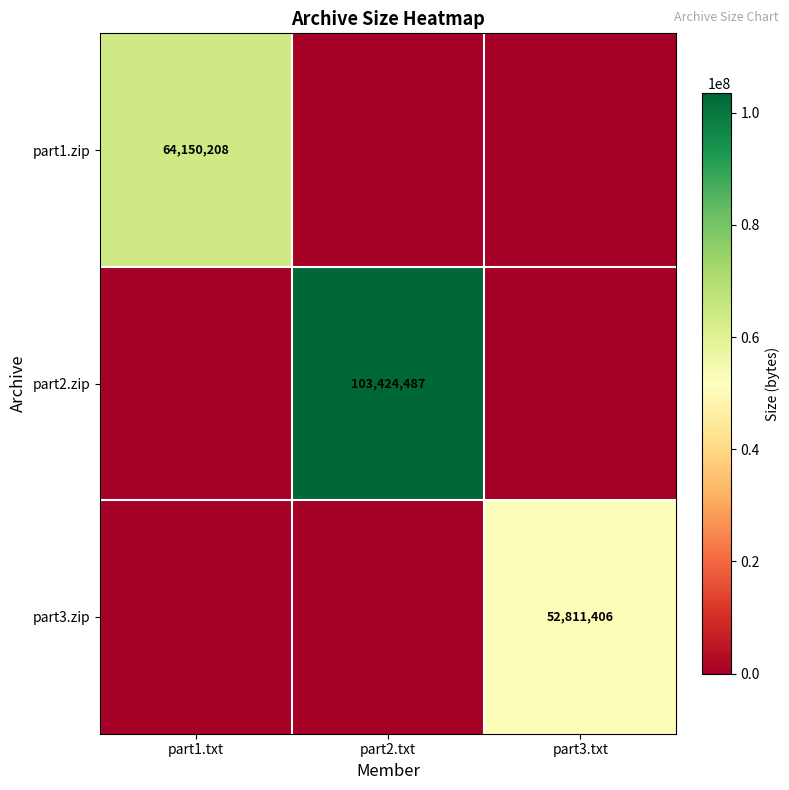

The part1.zip series shows 100346658 at part1.txt. True or false?

False